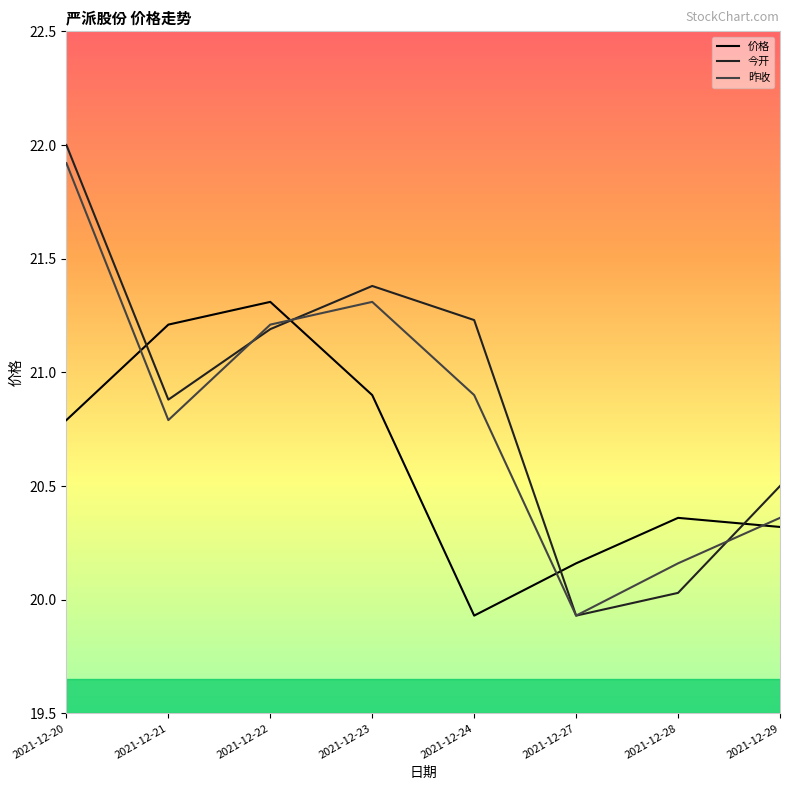

What is the sum of all 价格 values?

165.0